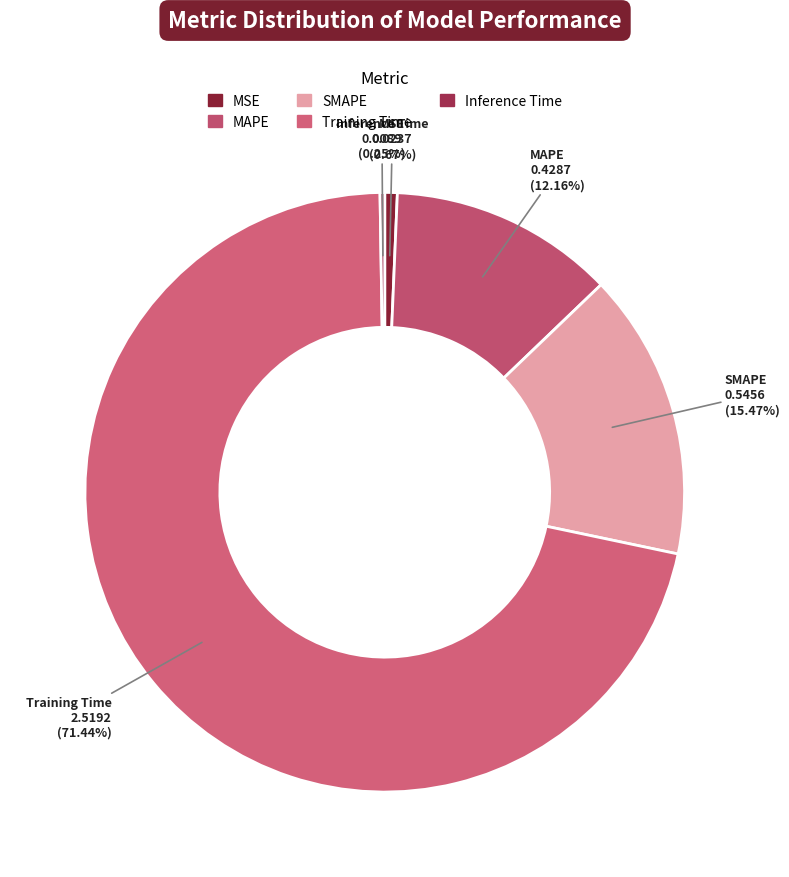

Which category has the biggest portion of the pie?

Training Time